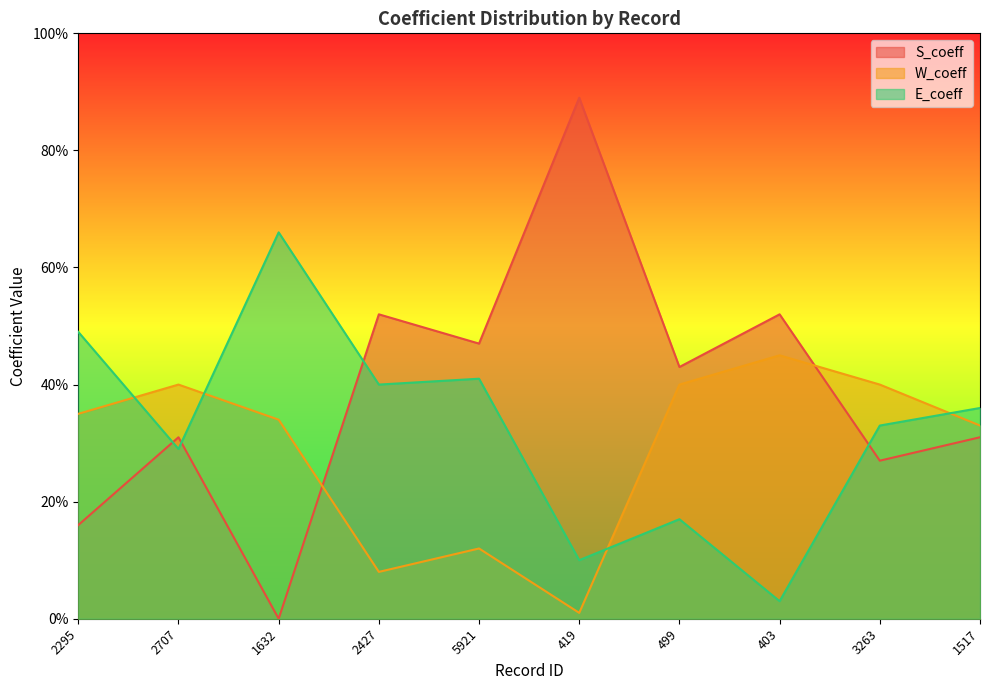

What is the spread (max minus min) of values at 3263?

0.1